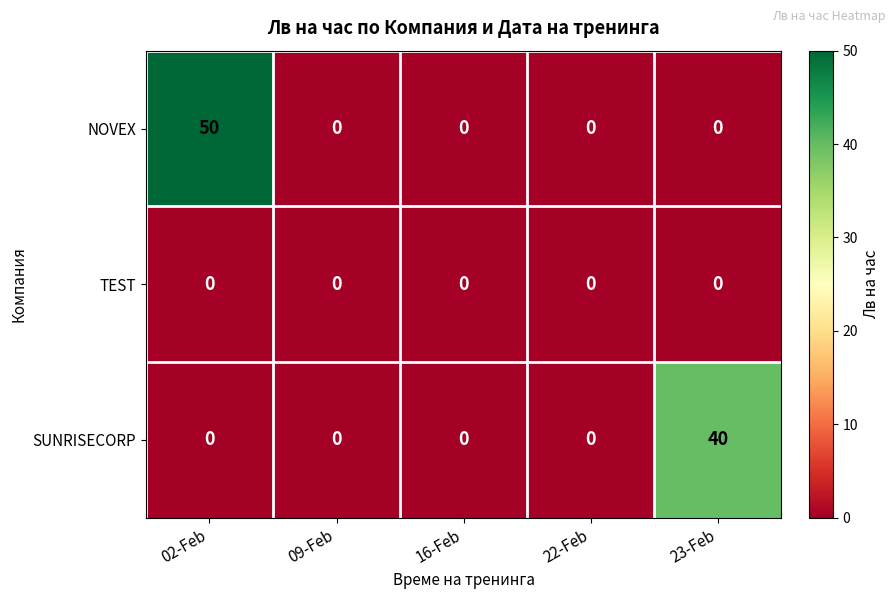

List the series in order of their peak value, highest first.

NOVEX, SUNRISECORP, TEST